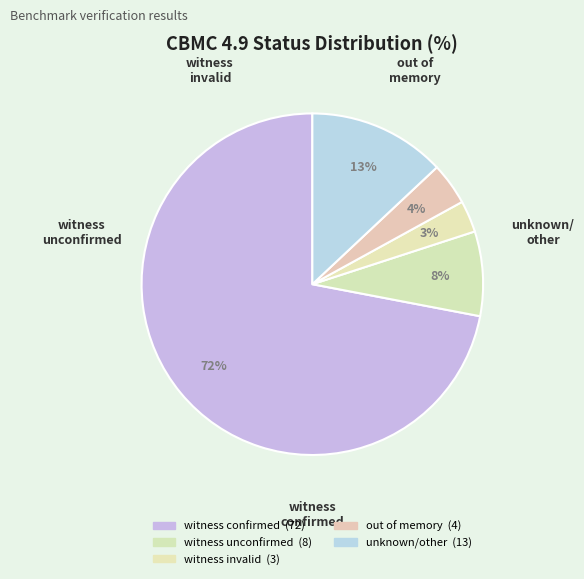

How many segments does this pie chart have?

5